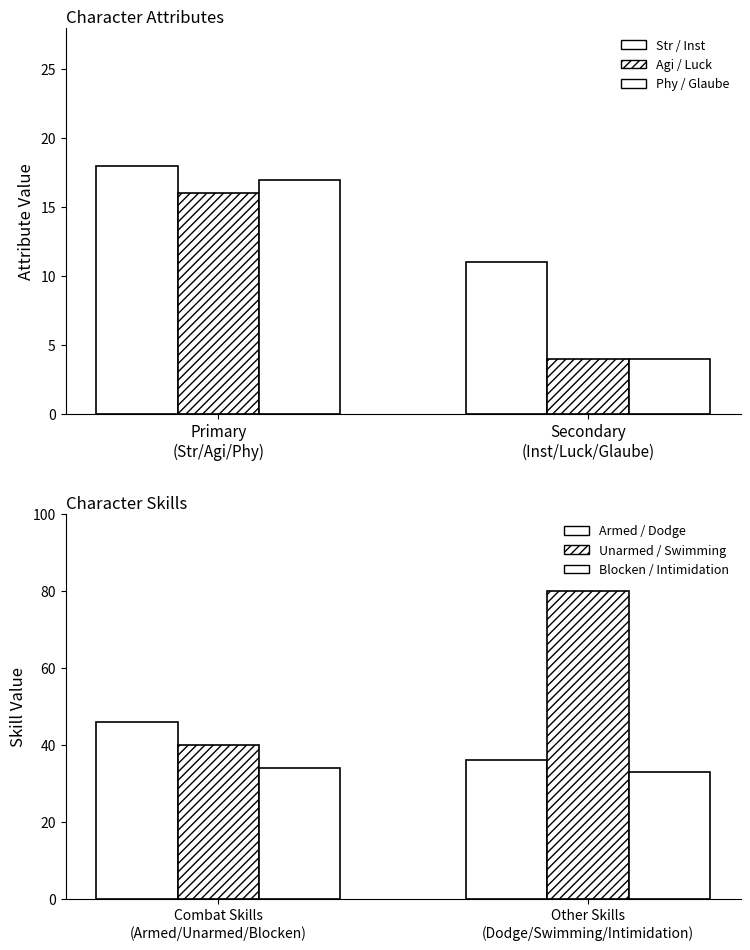

The Unarmed series shows 40 at Phy. True or false?

True